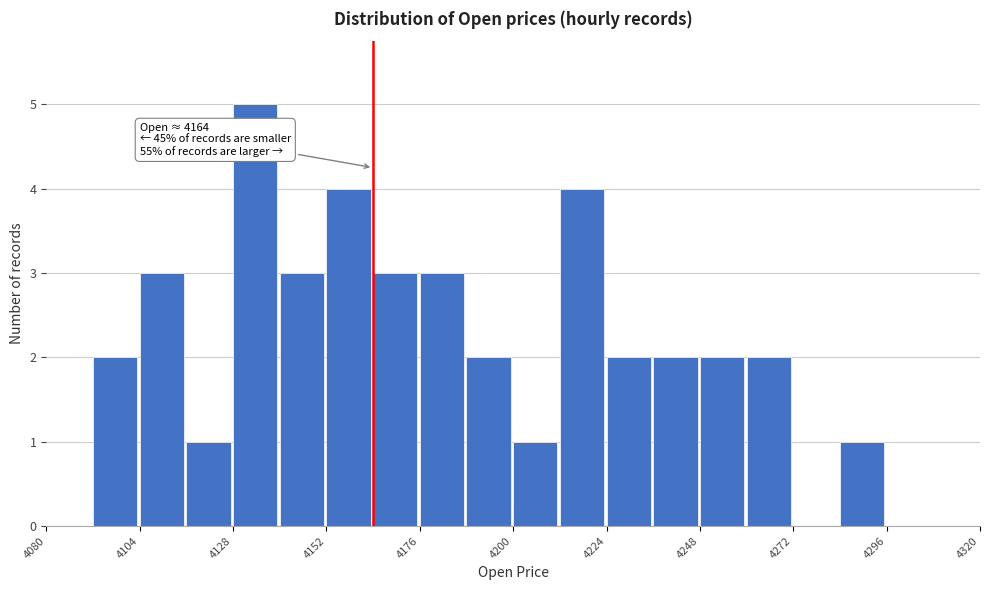

Around what value on the x-axis is the tallest bar? Give the approximate position of its centre, as read against the axis.

4135